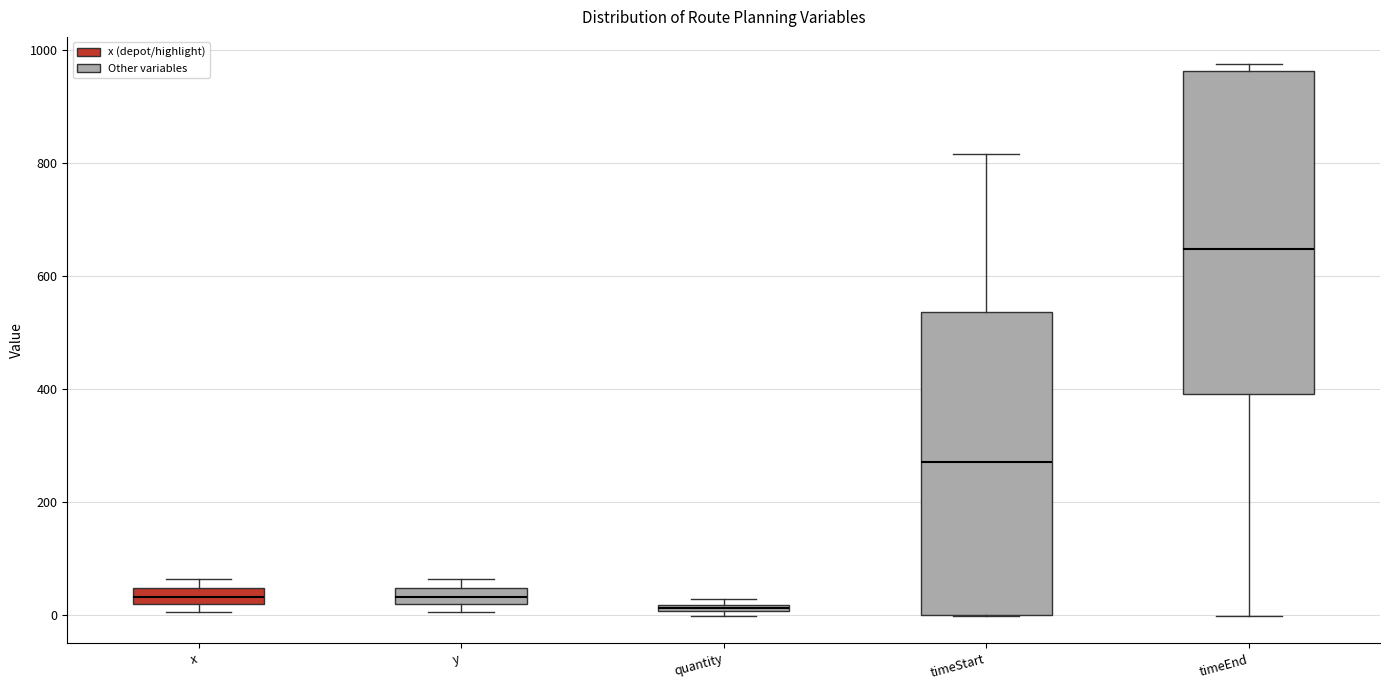

Which box is the tallest, from its lower edge to its upper edge?

timeEnd